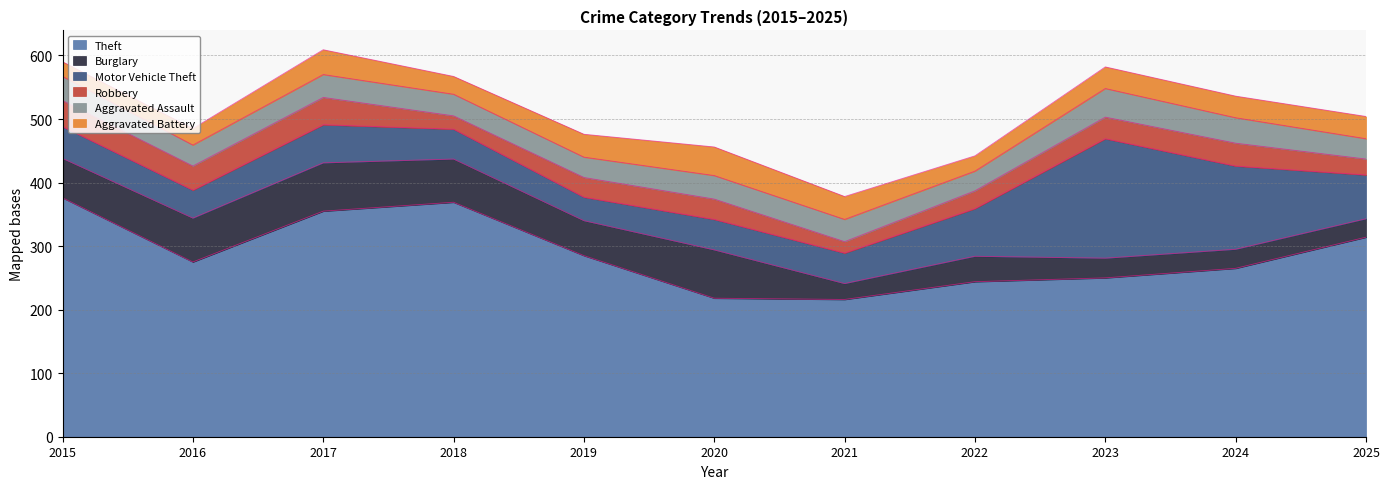

What is the minimum value shown in the chart?

18